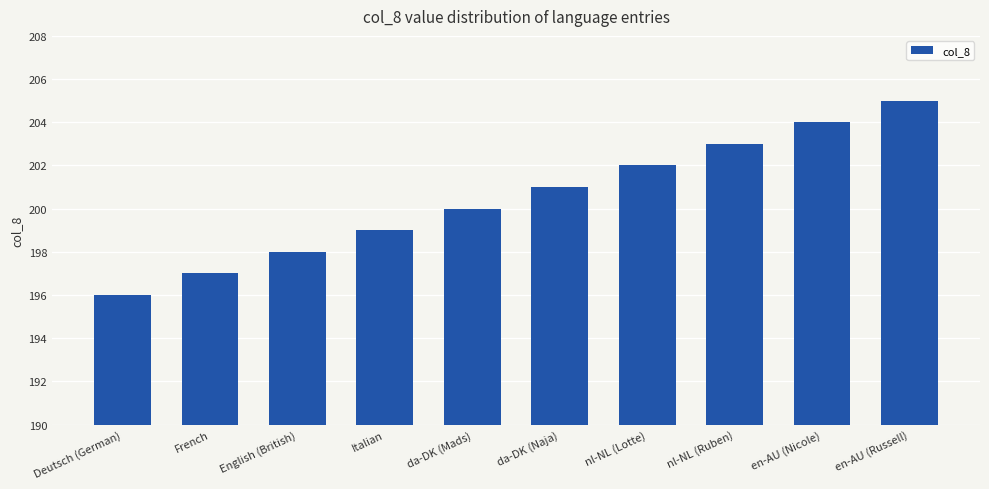

How many series are shown in this chart?

1